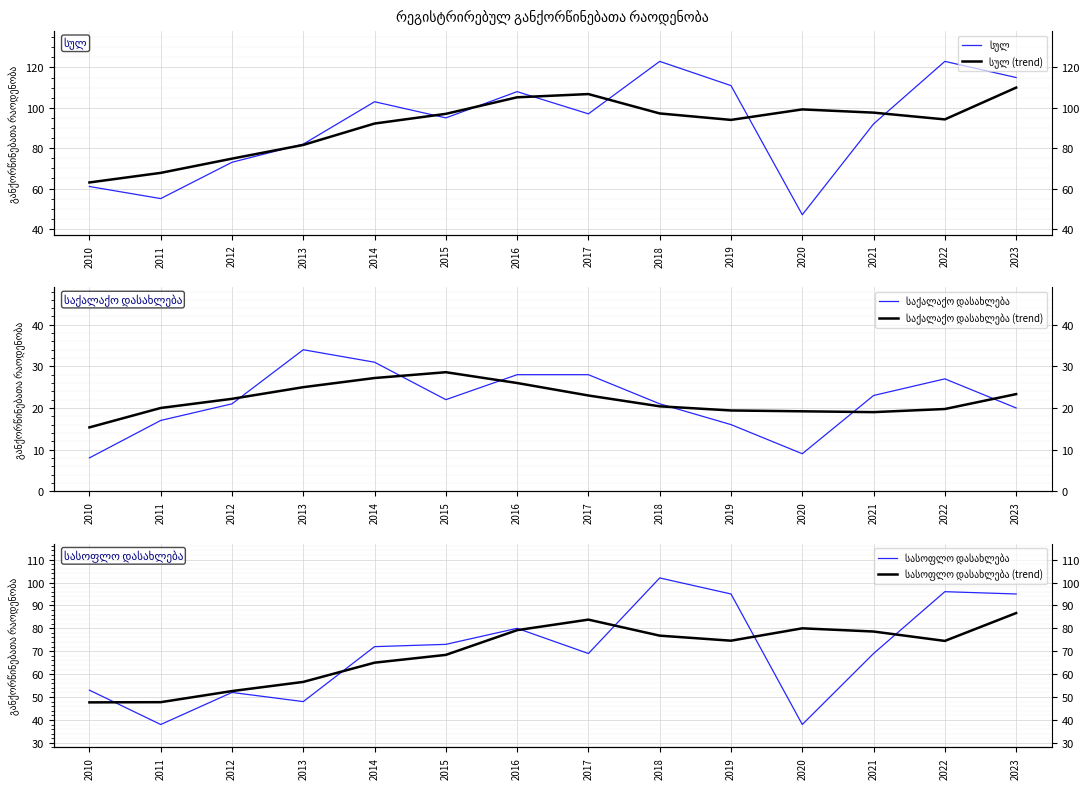

True or false: სასოფლო დასახლება and სულ cross at least once.

False